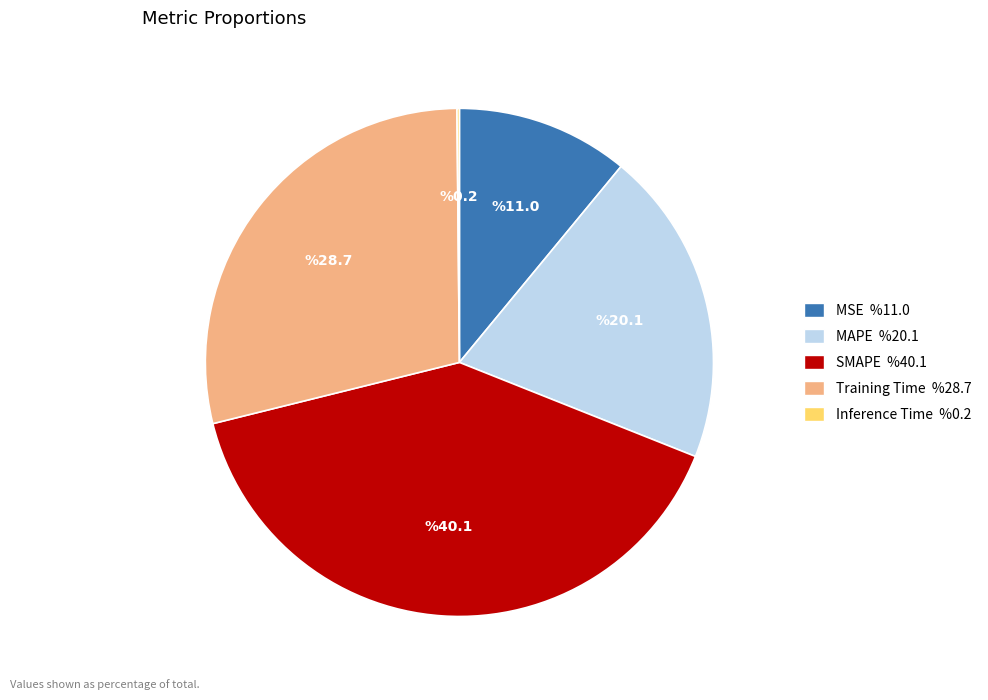

Is SMAPE the majority of the pie?

No